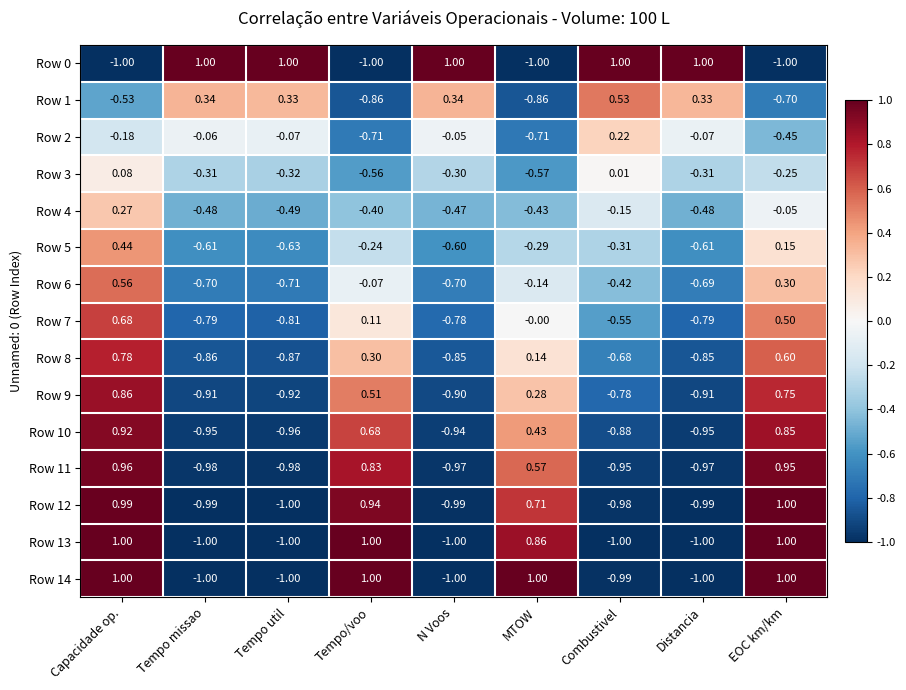

At which label does Row 11 first exceed 0?

Capacidade op.